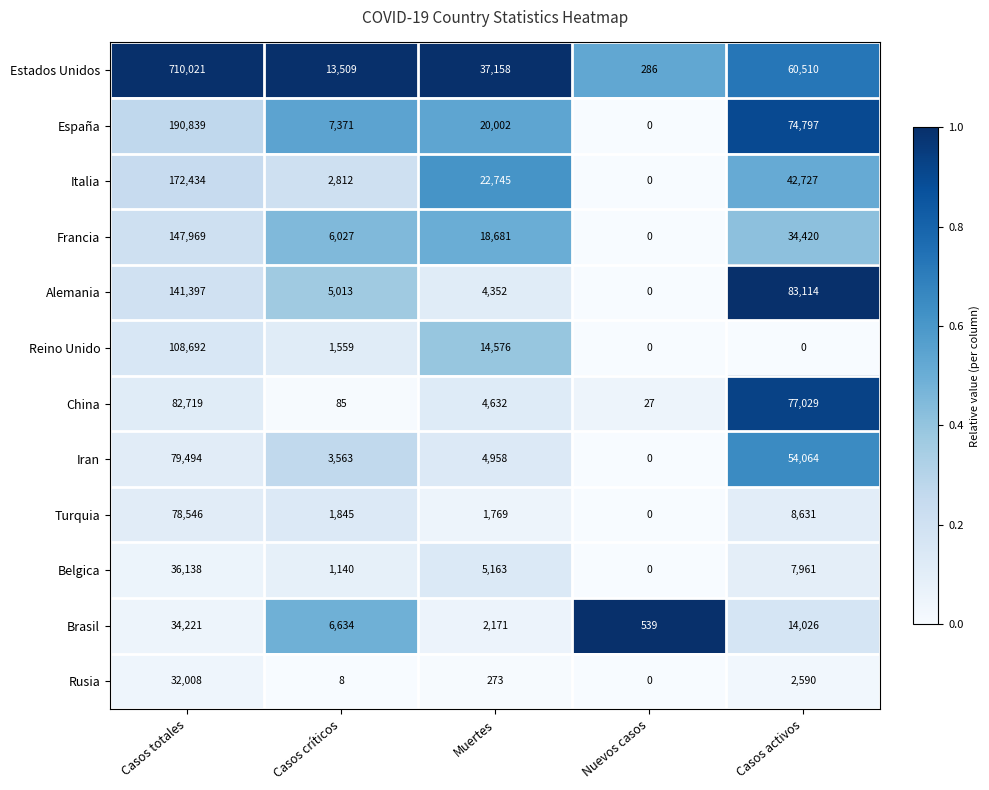

Rank the series at Casos activos from lowest to highest value.

Reino Unido, Rusia, Belgica, Turquia, Brasil, Francia, Italia, Iran, Estados Unidos, España, China, Alemania